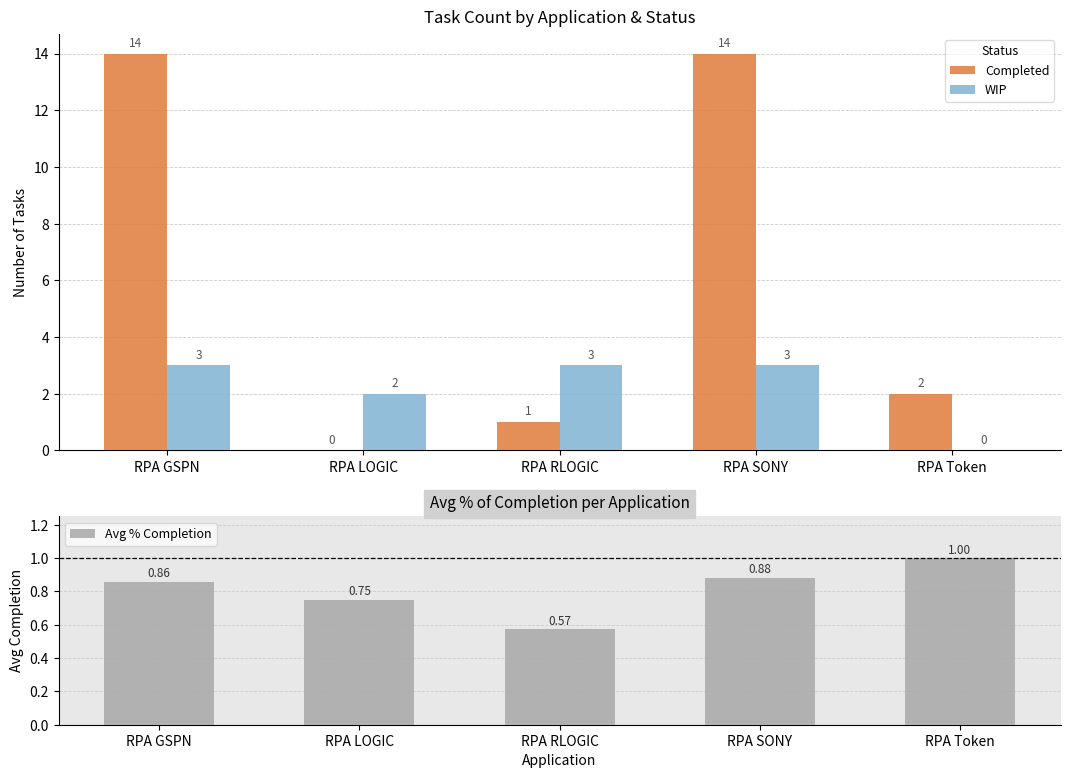

What is the value of the WIP bar at the 3rd from the left?

3.0